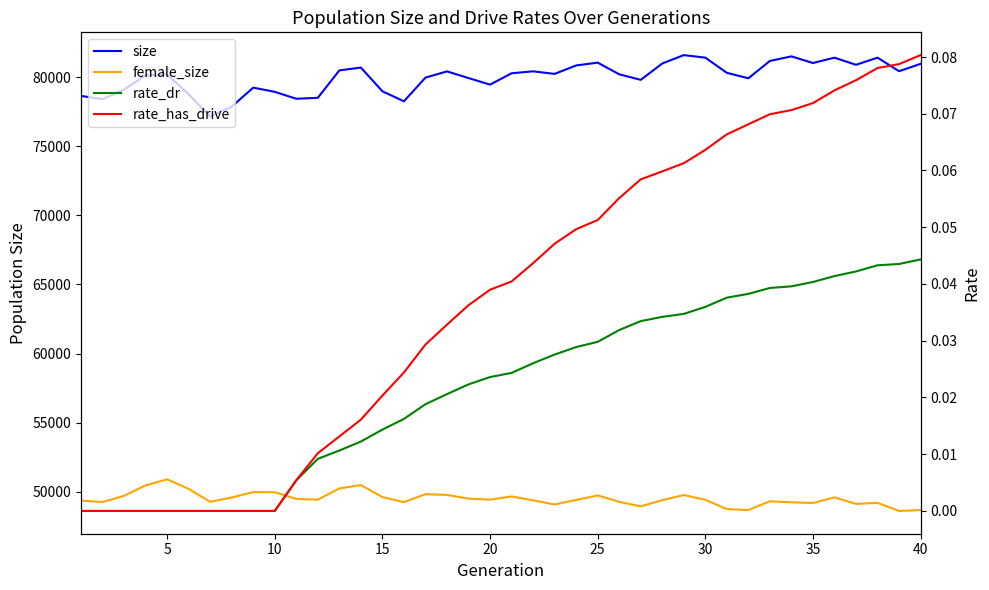

Which series has the largest total across all categories?

size